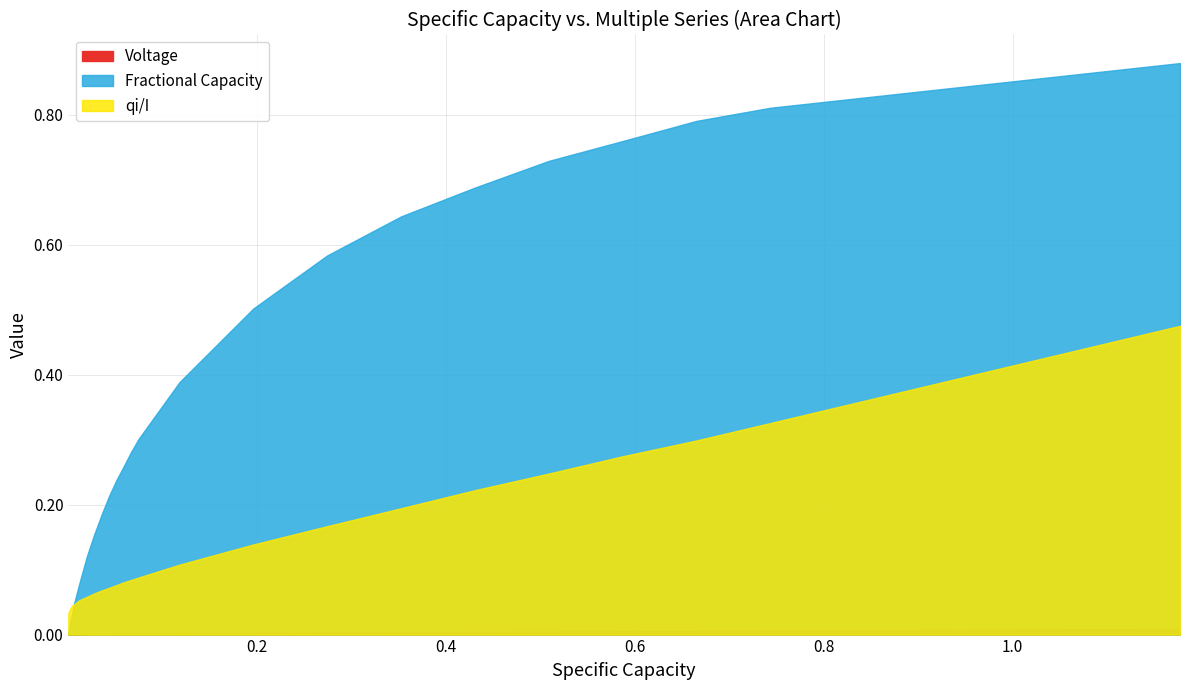

Rank the series by their maximum value, from lowest to highest.

Voltage, qi/I, Fractional Capacity